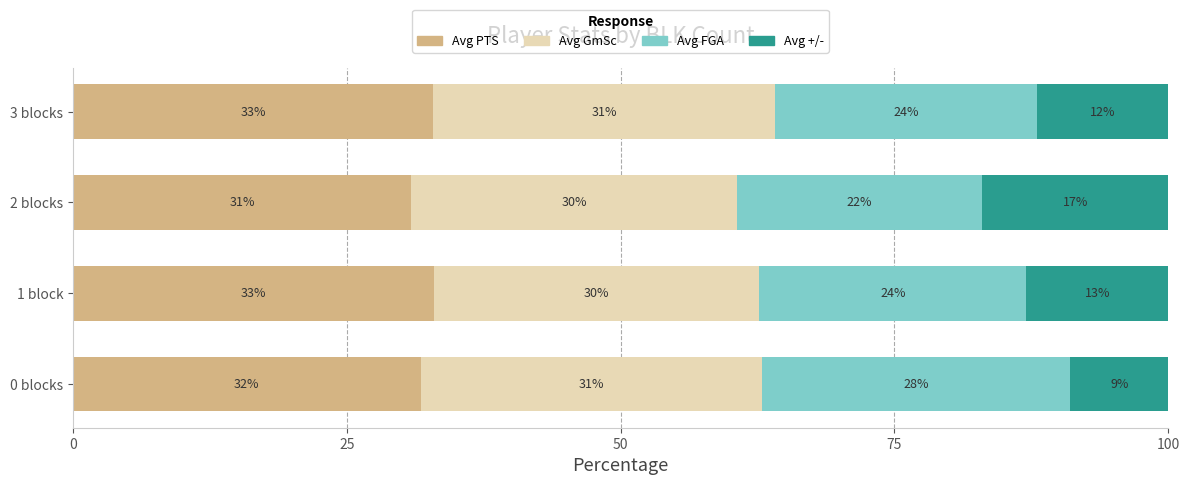

What is the total value across all series at 1 block?

100.0